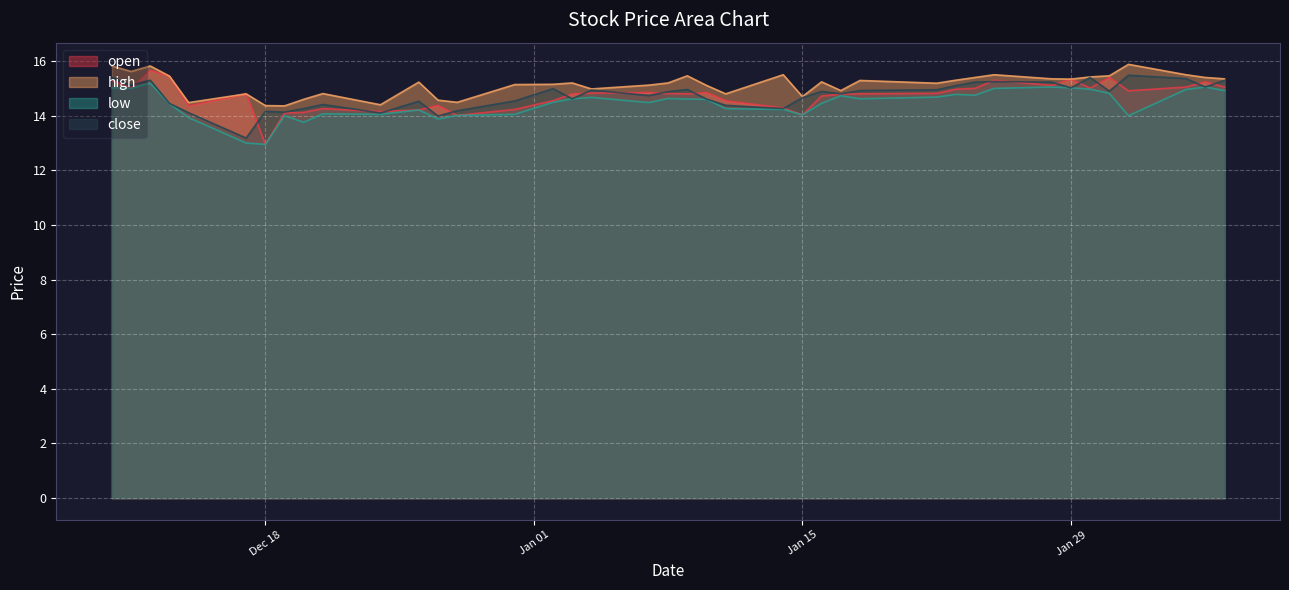

Count the number of categories in the chart.

40